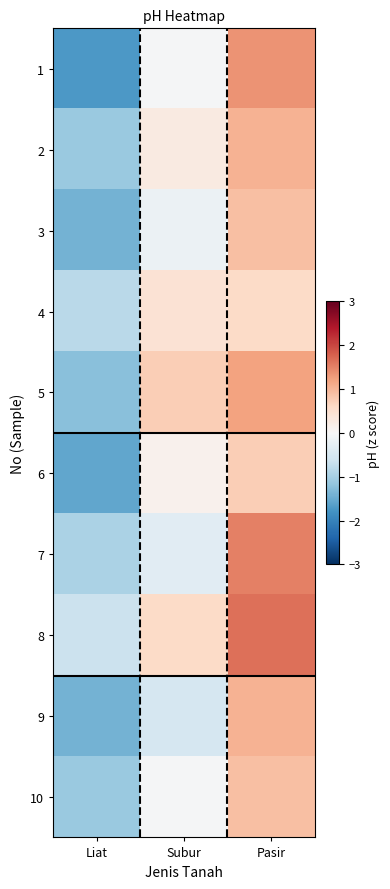

Between Subur and Pasir, which is larger?

Pasir